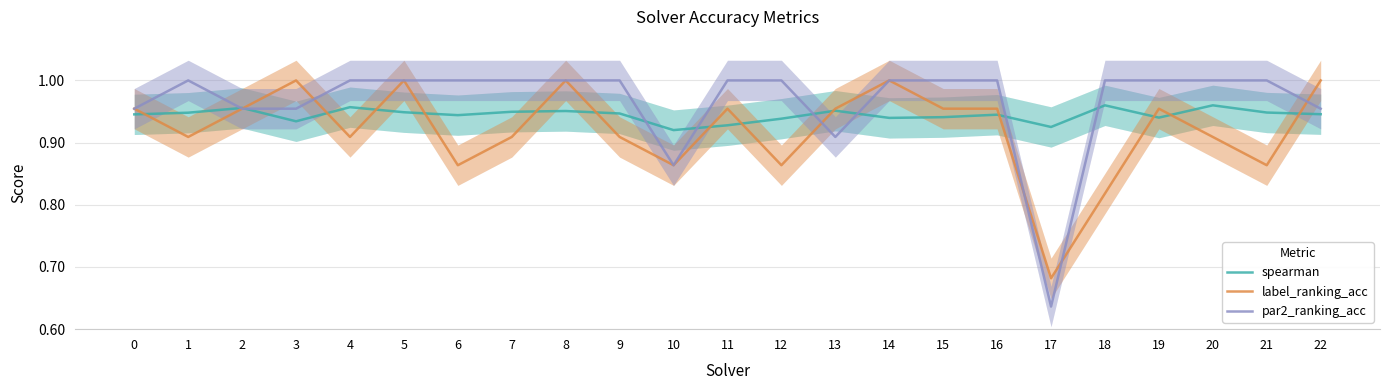

The spearman series shows 0.9 at 9. True or false?

True